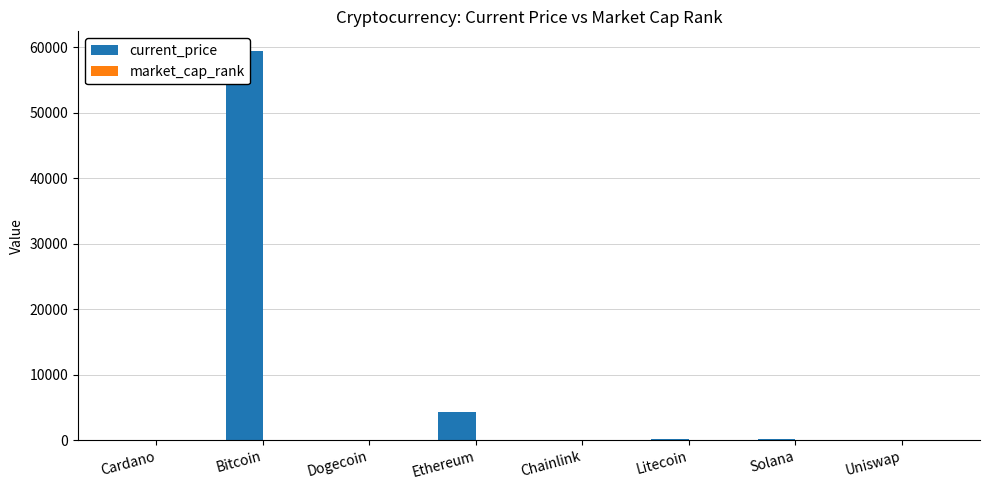

What is the label of the 8th bar from the left?

Uniswap